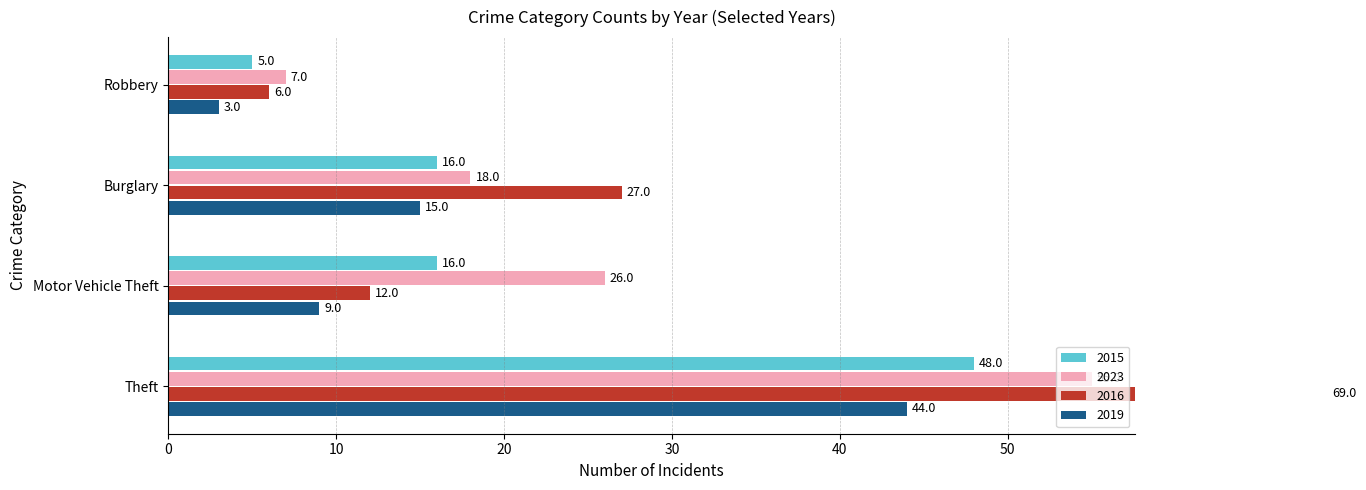

The value of 2018 at Aggravated Battery is 8. True or false?

False